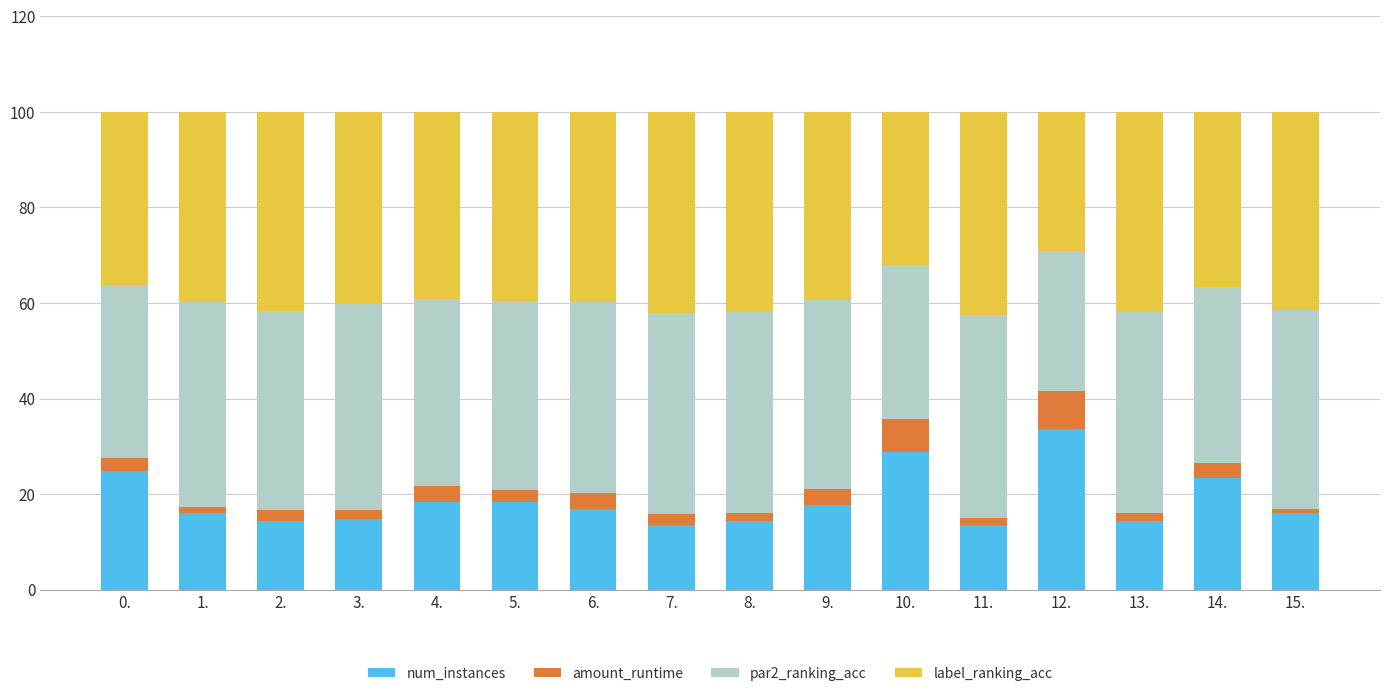

Is it true that num_instances equals 23.7 at 11.?

False